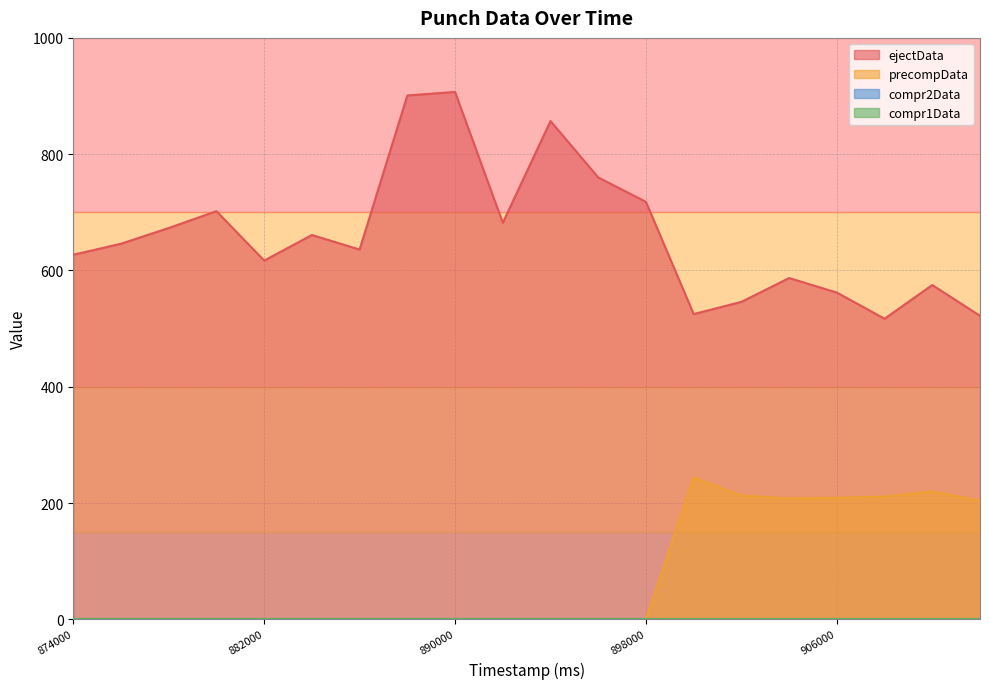

Which series has the largest total across all categories?

ejectData